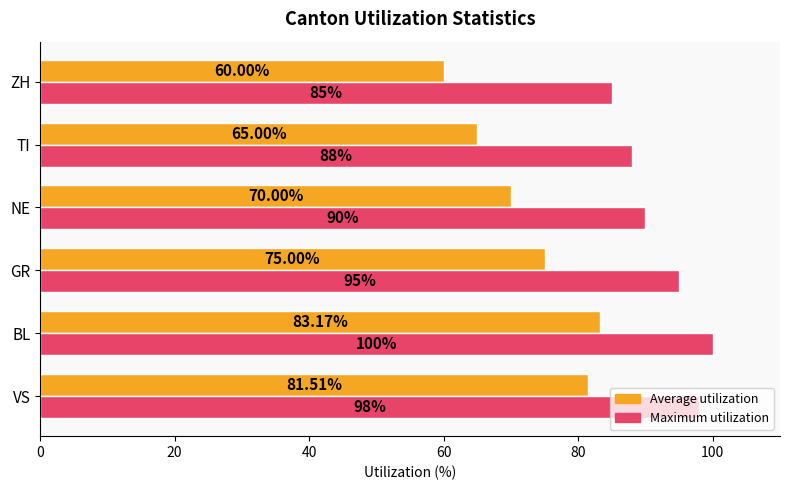

What is the sum of the Maximum utilization values at ZH and NE?

175.0